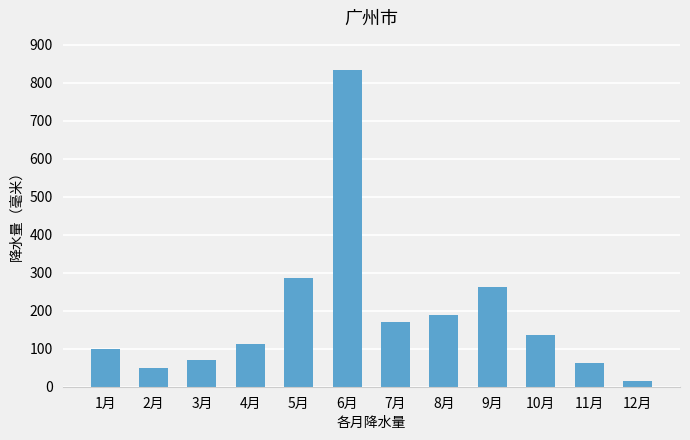

Rank the categories by value from lowest to highest.

12月, 2月, 11月, 3月, 1月, 4月, 10月, 7月, 8月, 9月, 5月, 6月